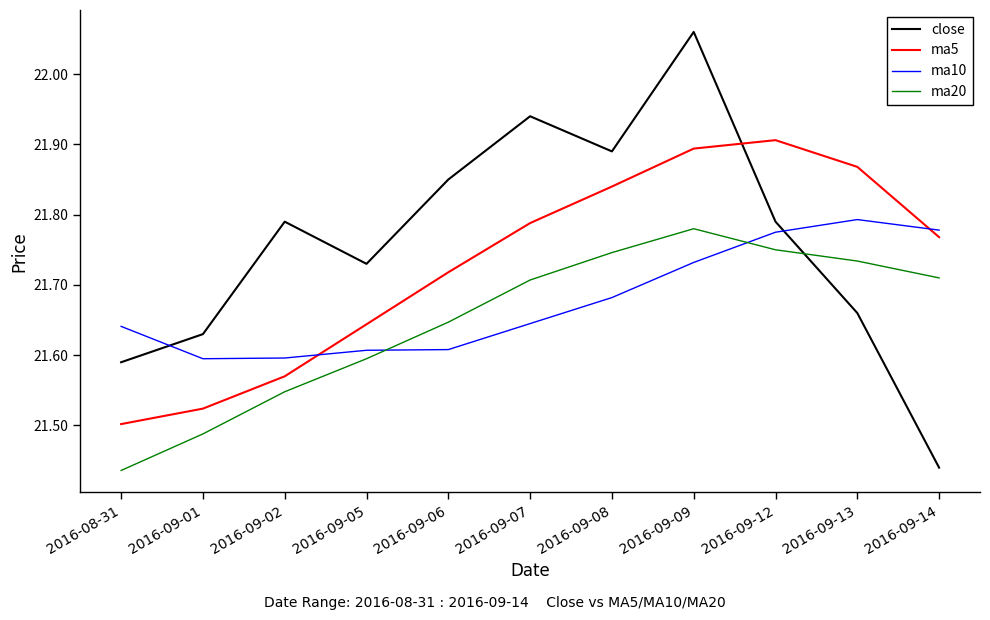

List the series in order of their overall mean, lowest first.

ma20, ma10, ma5, close